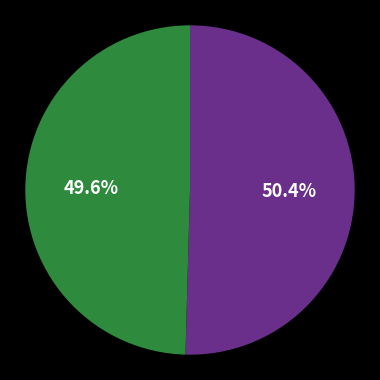

Is there a majority slice in this chart?

Yes